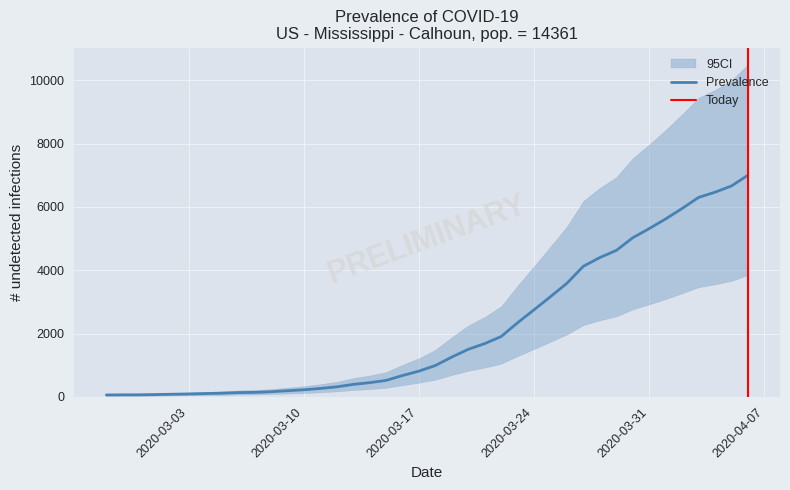

What is the change in value from 2020-03-21 to 2020-03-28?

+2717